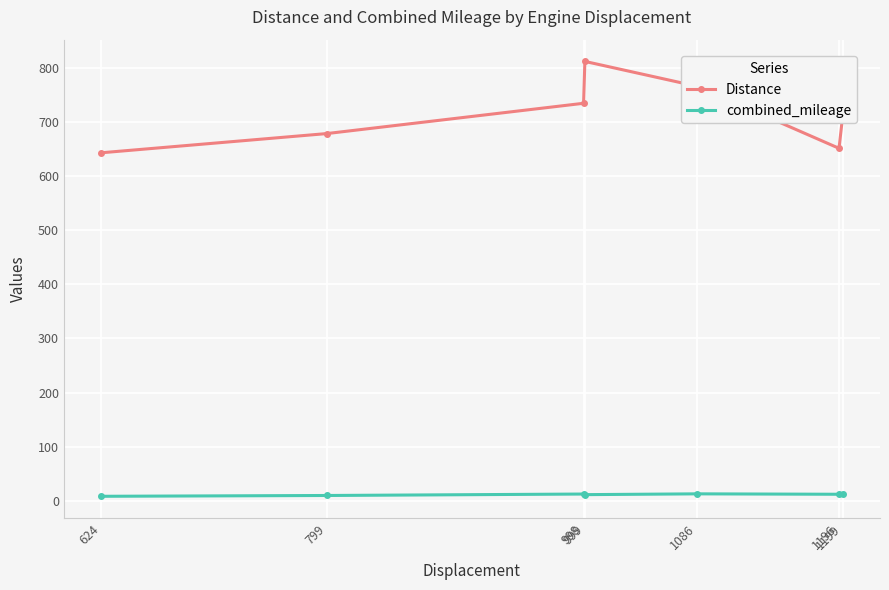

In Distance, how many points are higher than both neighbors (excluding endpoints)?

1